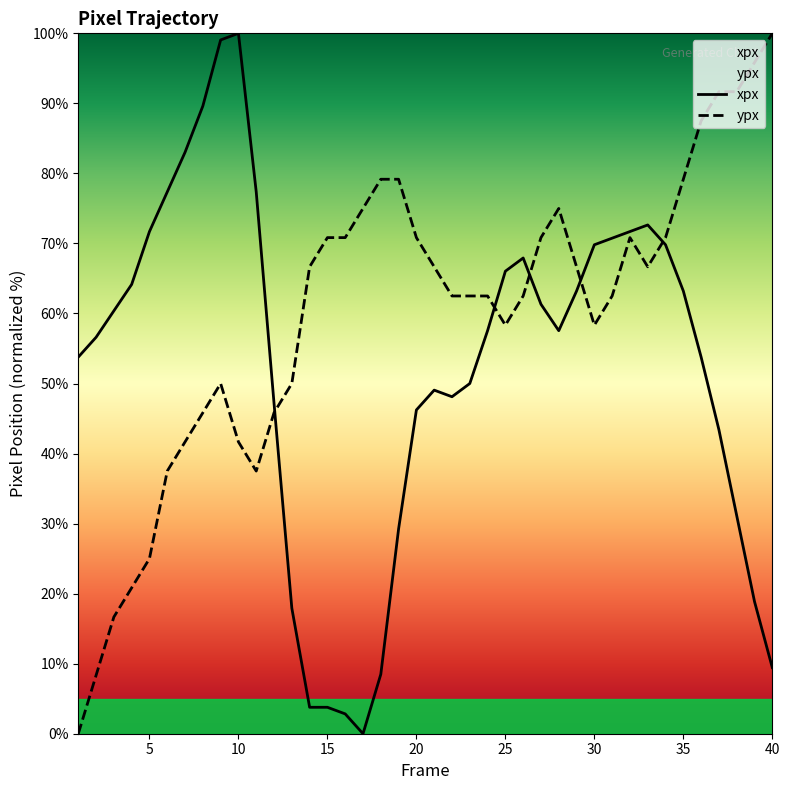

True or false: xpx has a value of 44.8 at 30.

False